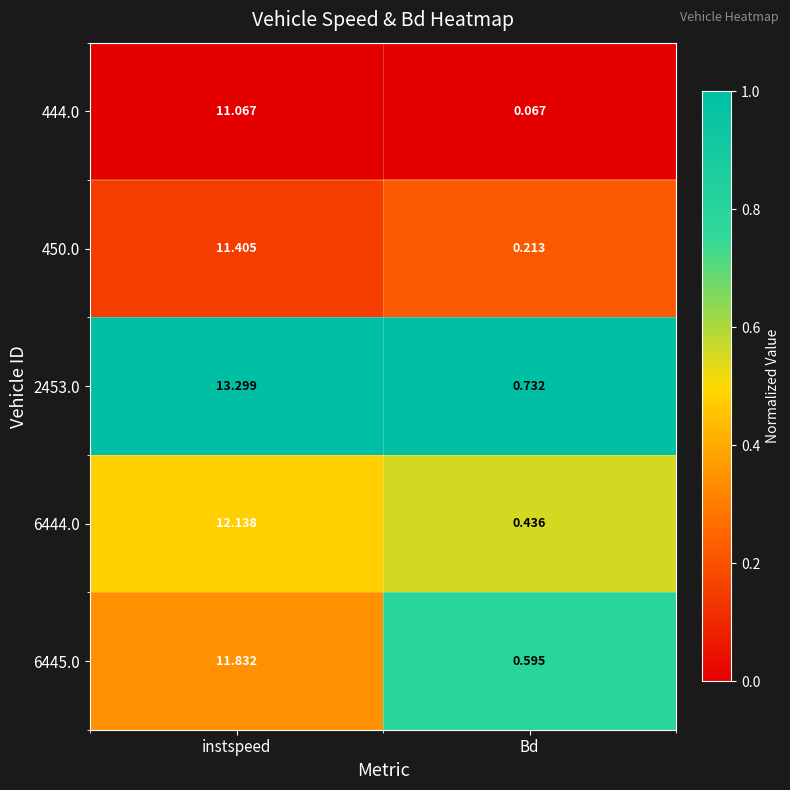

What is the total value across all series at instspeed?

59.7